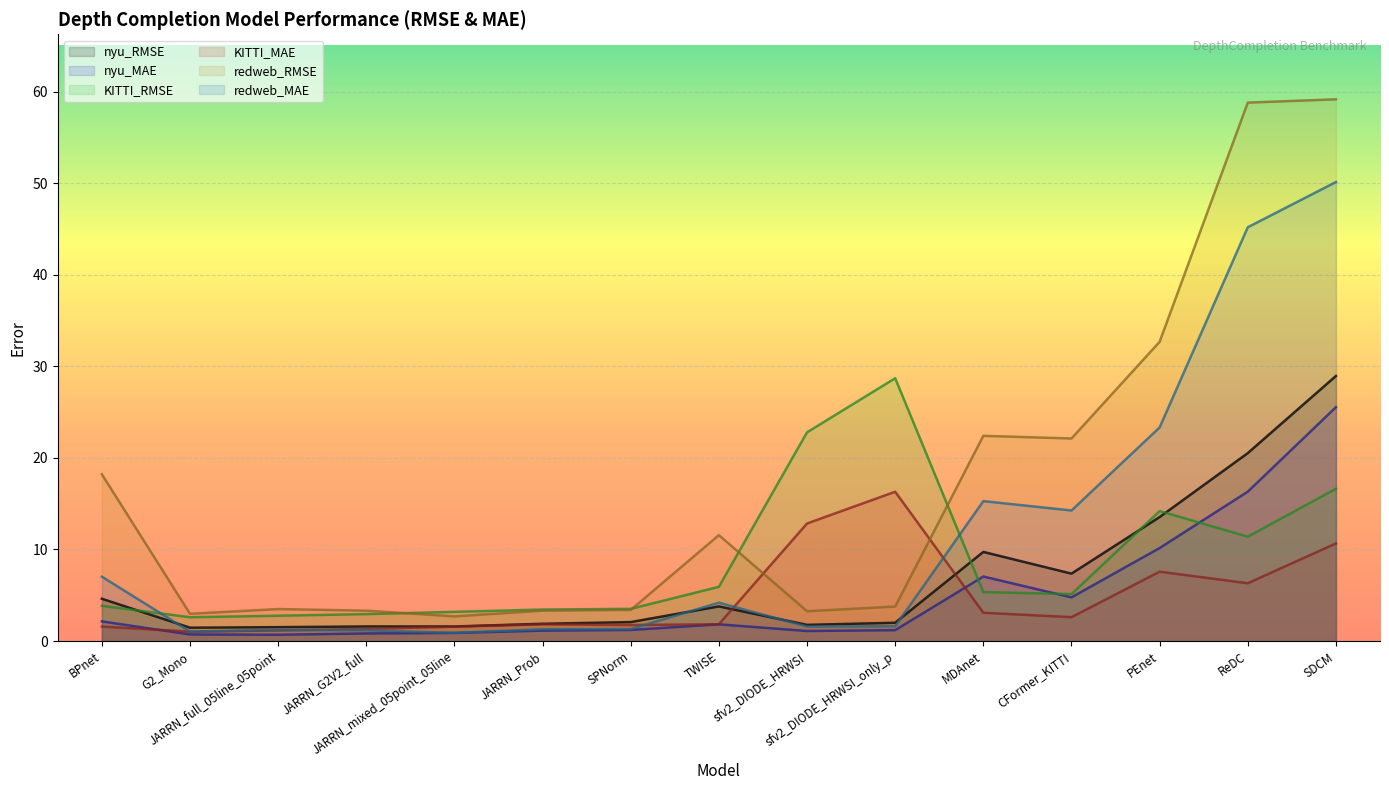

At which category is the sum across all series the highest?

SDCM